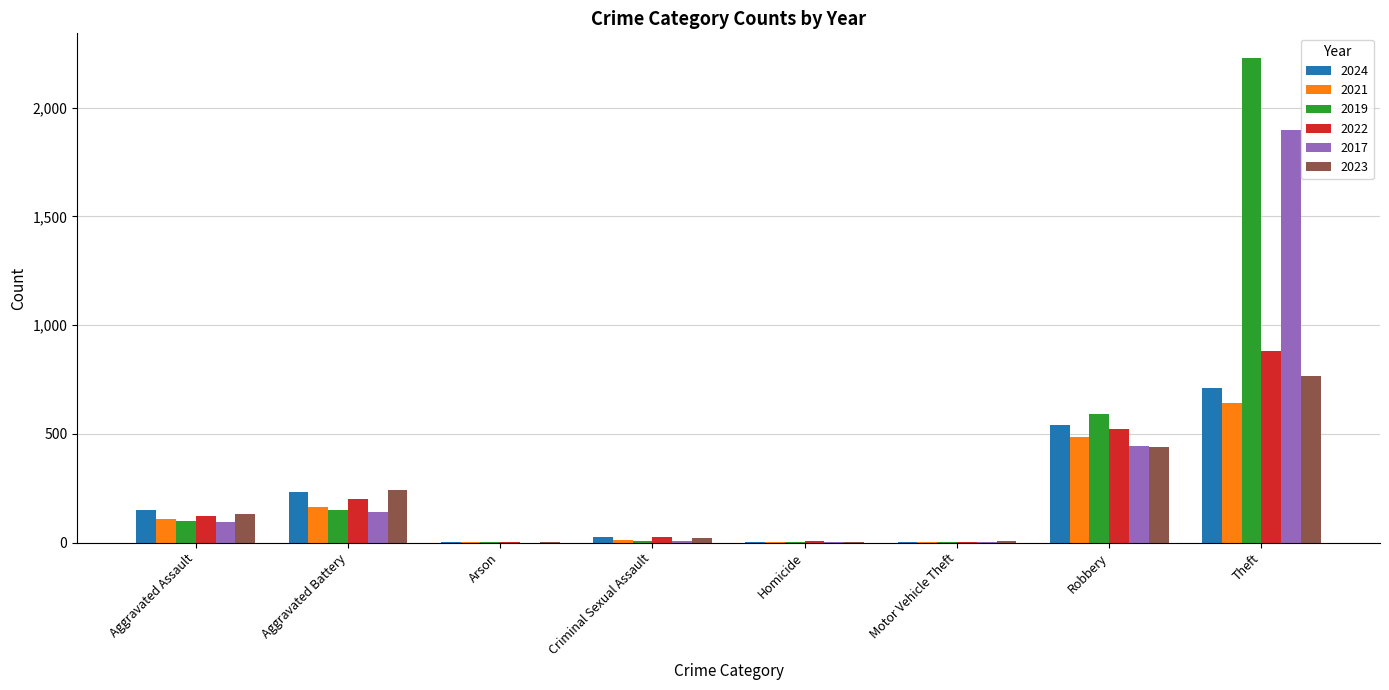

How many categories are shown in the chart?

8